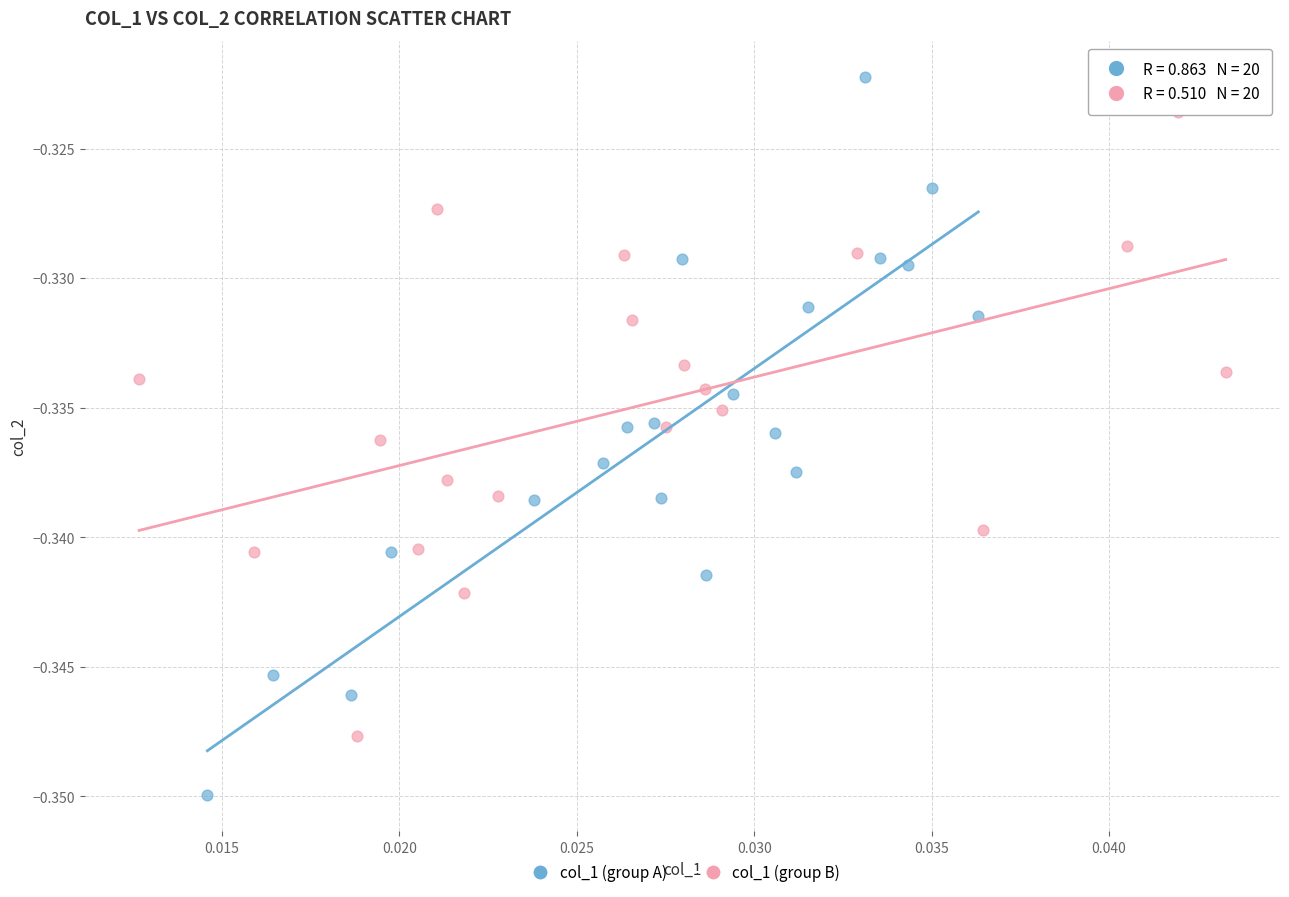

Which series reaches the maximum Y coordinate?

col_1 (group A)